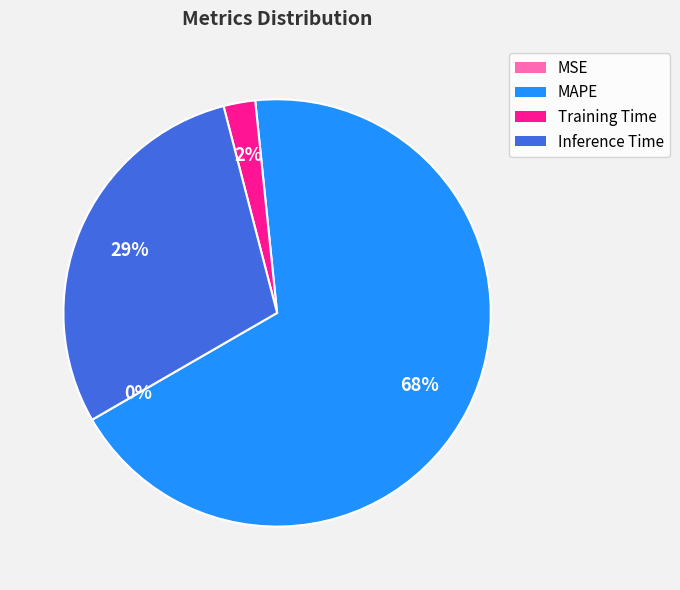

Which slice represents more than half of the pie?

MAPE